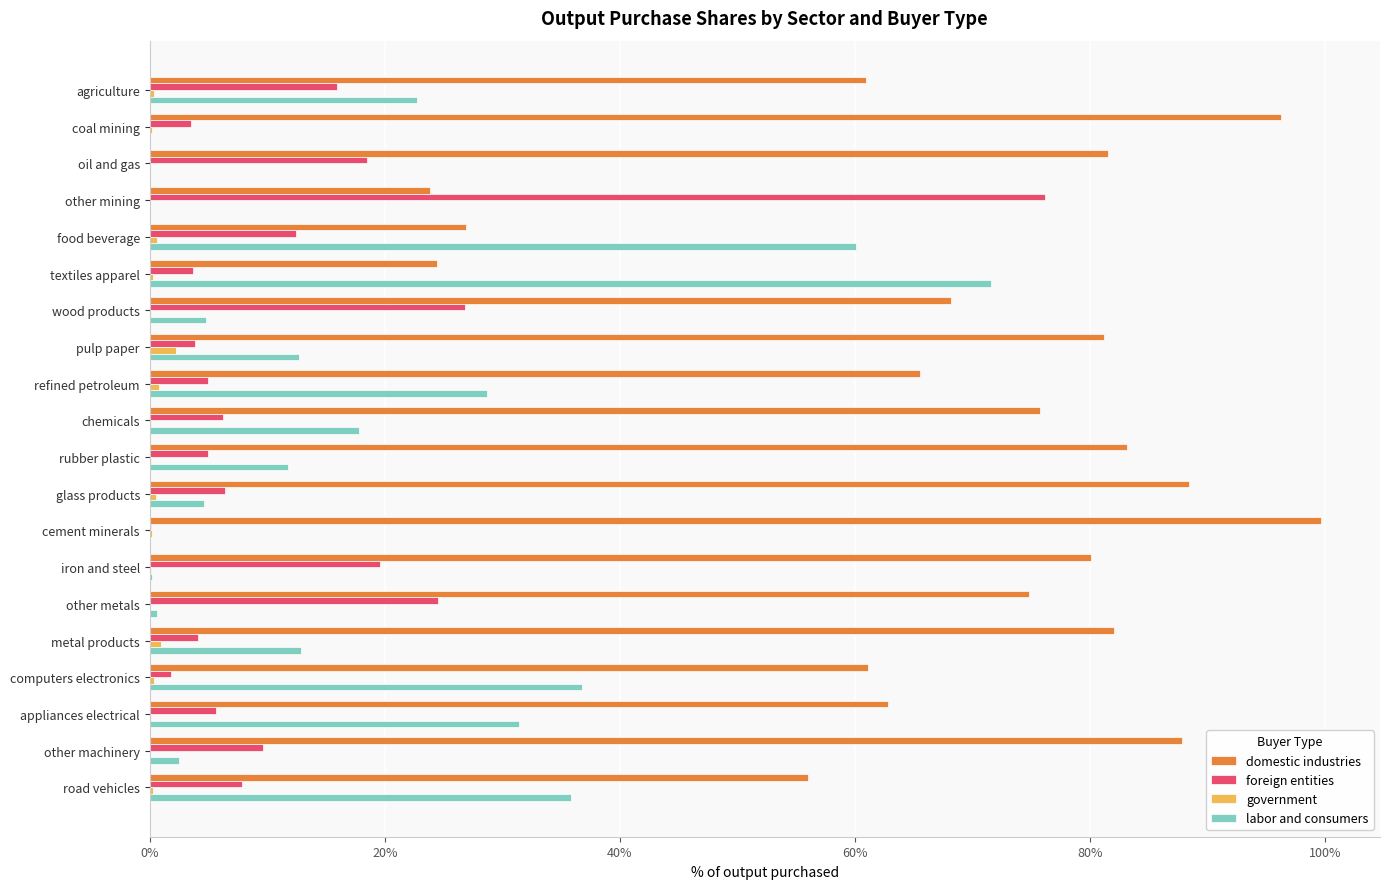

How many bars are there in total?

80